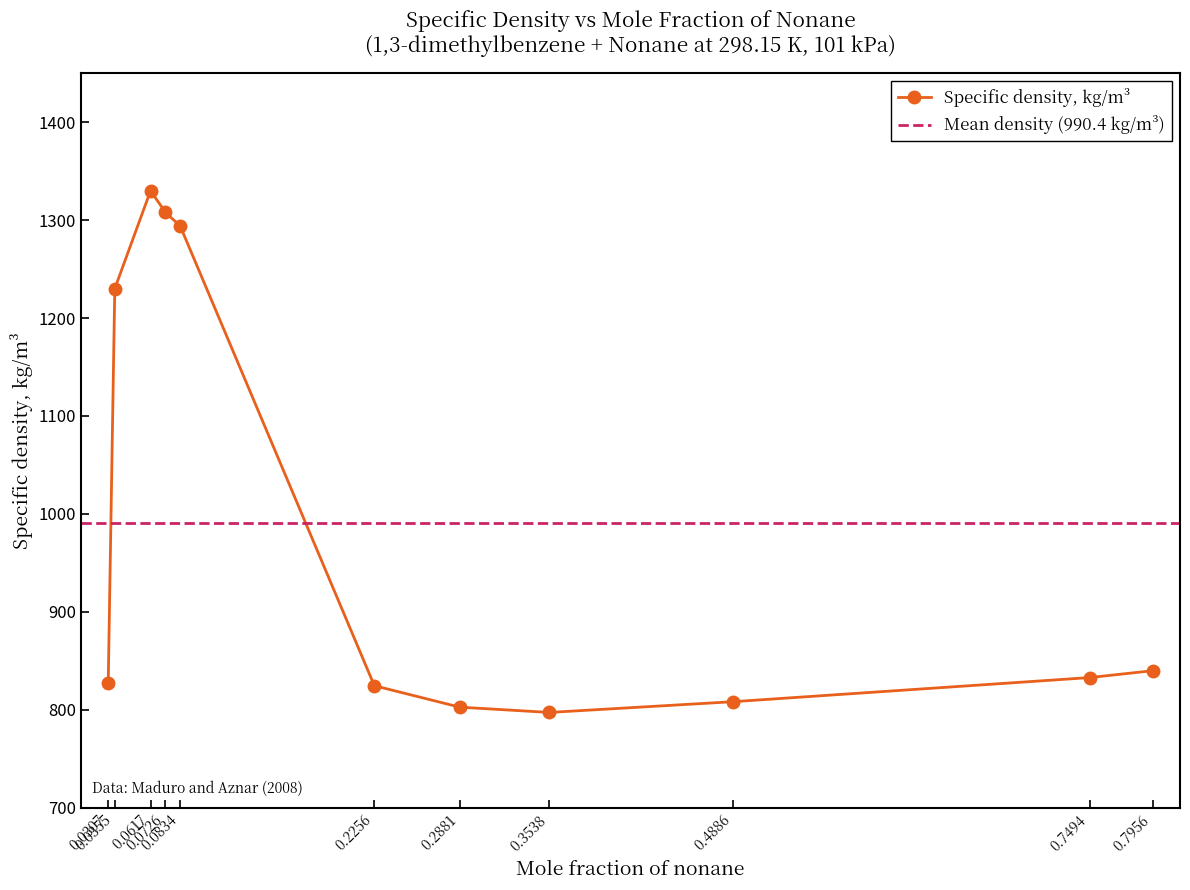

The value at 0.0617 is 1329.9. True or false?

True